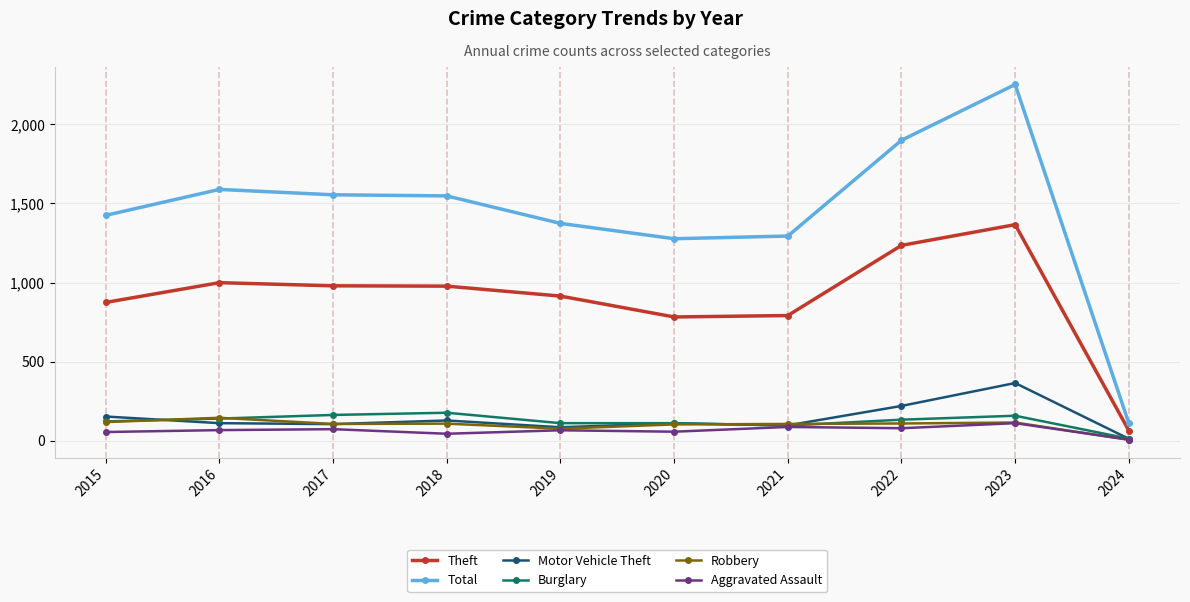

What is the spread (max minus min) of values at 2015?

1371